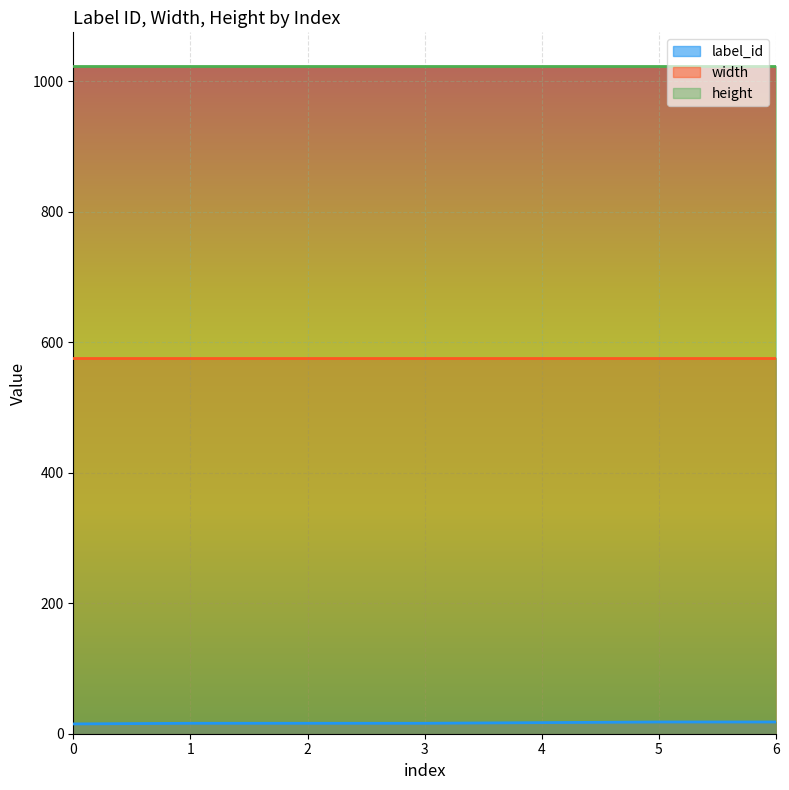

Reading right to left, extract all data points from this chart.

label_id: 18	18	17	16	16	16	15
width: 576	576	576	576	576	576	576
height: 1024	1024	1024	1024	1024	1024	1024